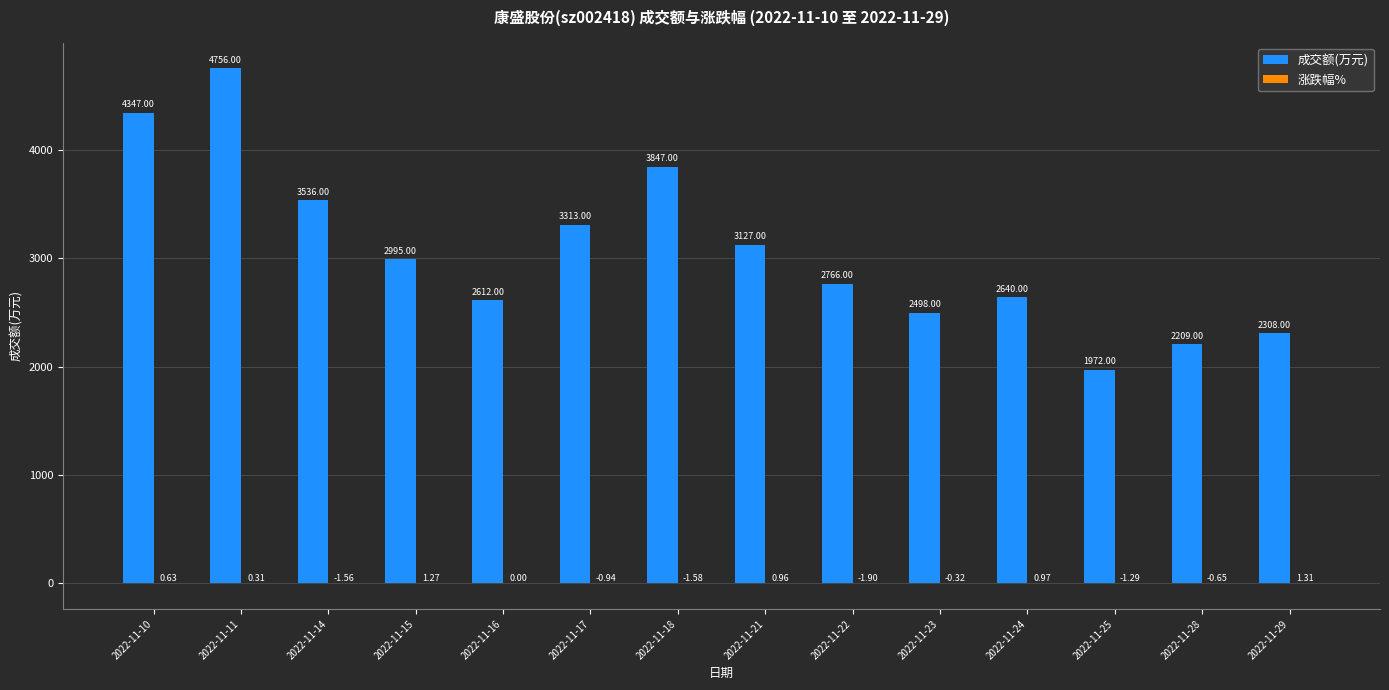

What is the total value across all series at 2022-11-21?

3128.0